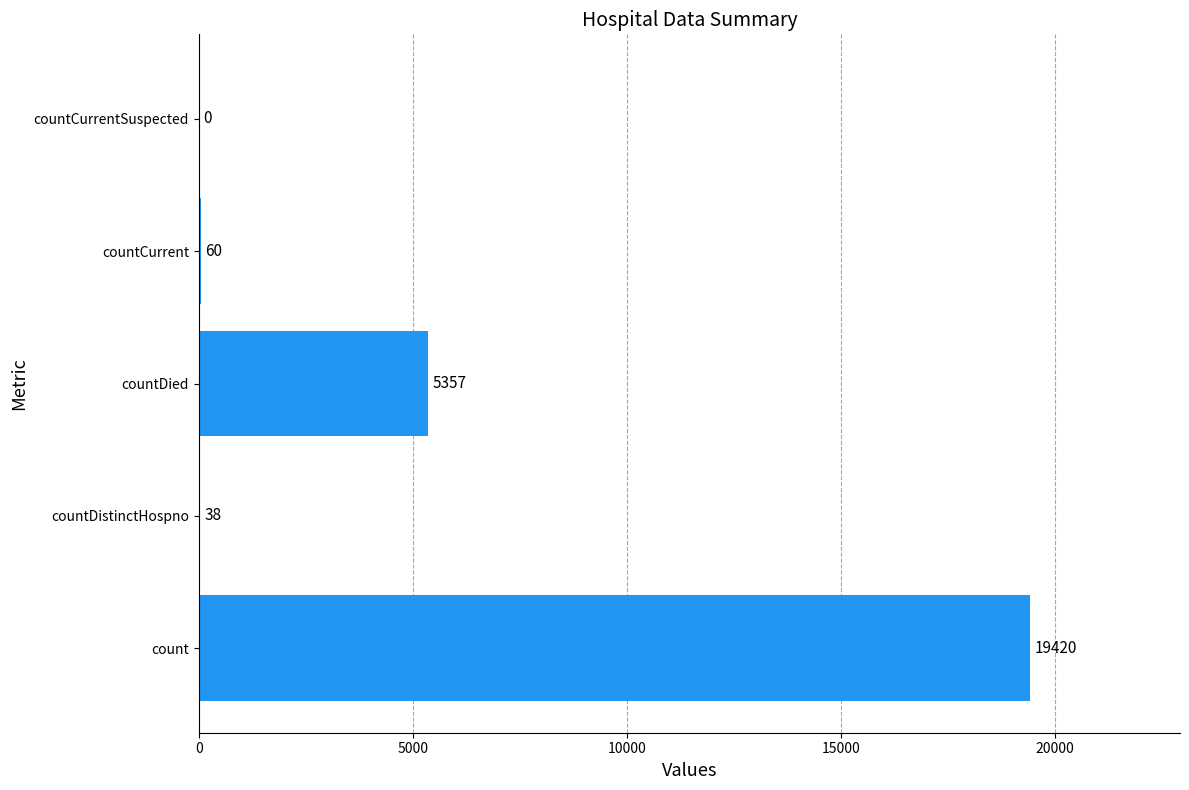

Which label corresponds to the largest value in the chart?

count